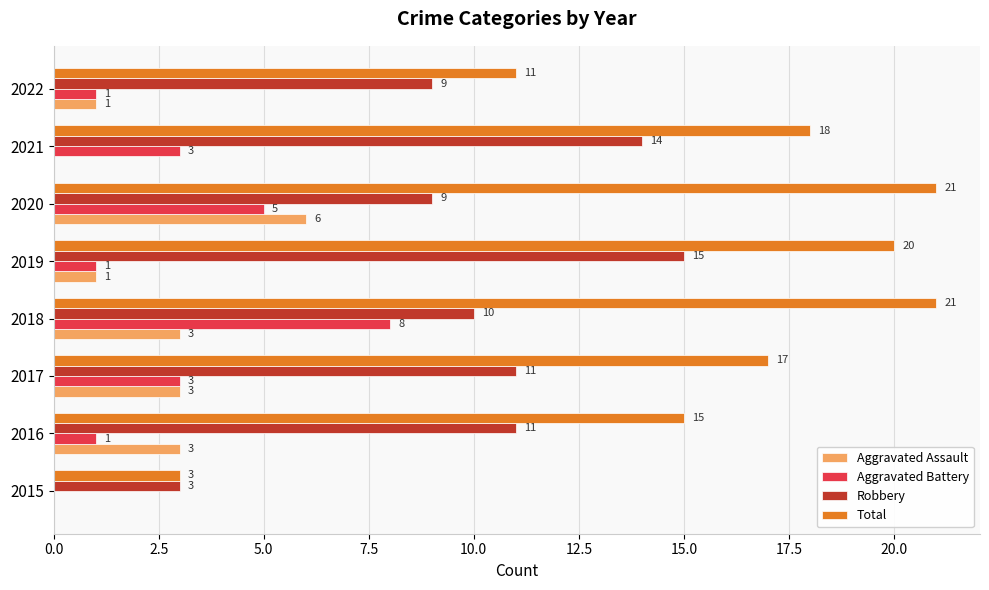

True or false: Aggravated Battery has a value of 3 at 2017.

True